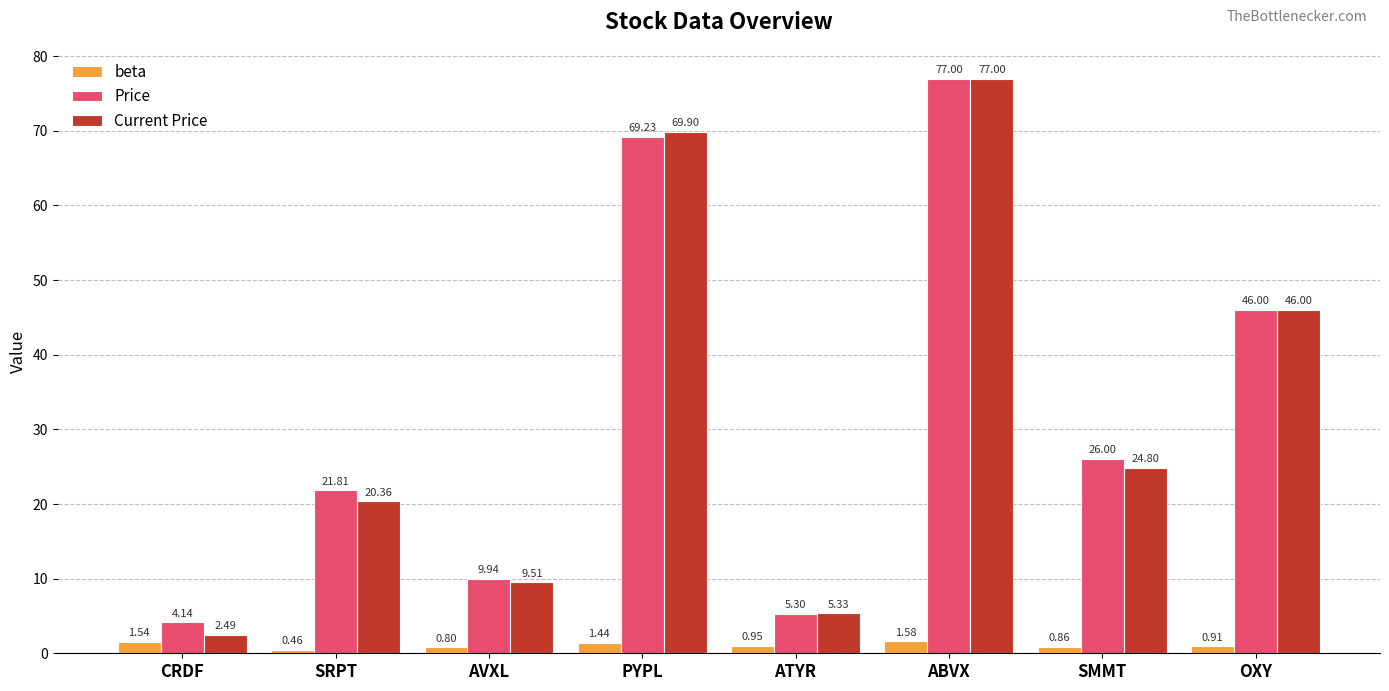

At which category is the sum across all series the highest?

ABVX